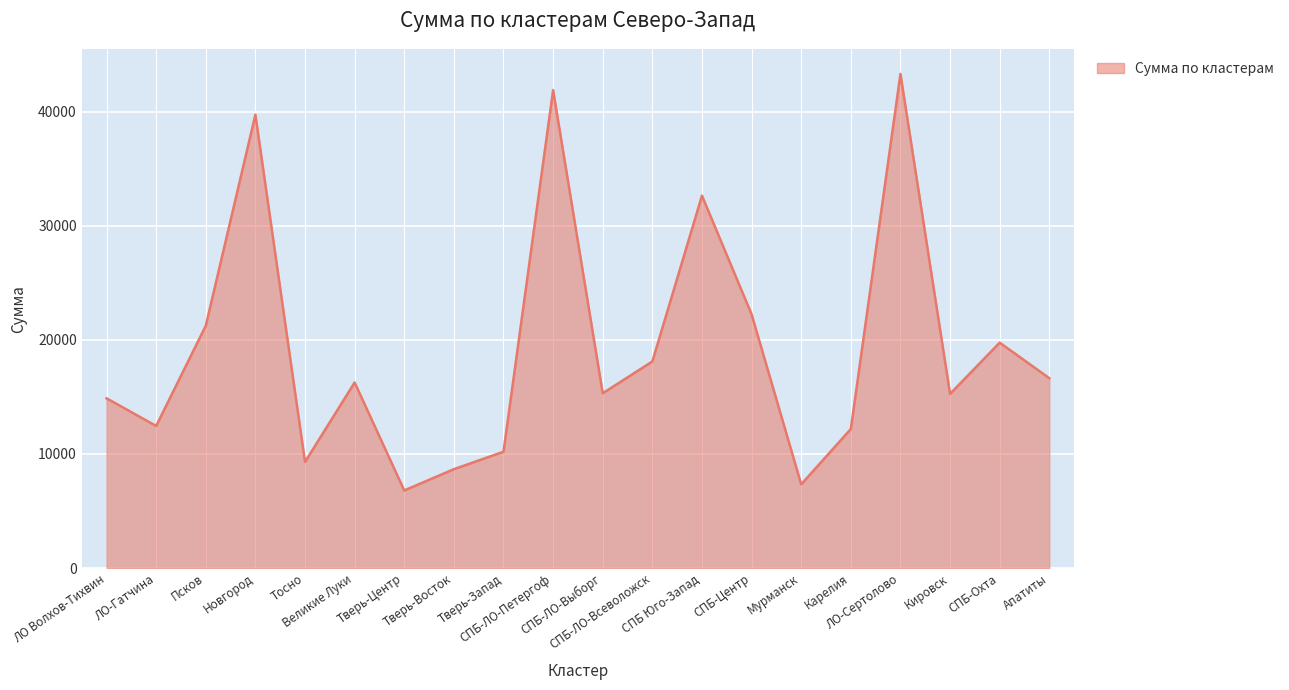

What is the difference between the second highest and minimum values?

35094.7